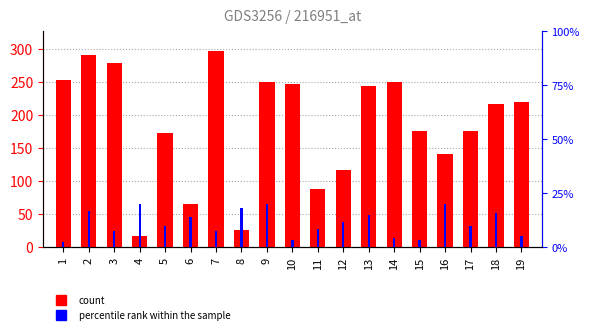

What are all the series names shown in the legend?

count, percentile rank within the sample